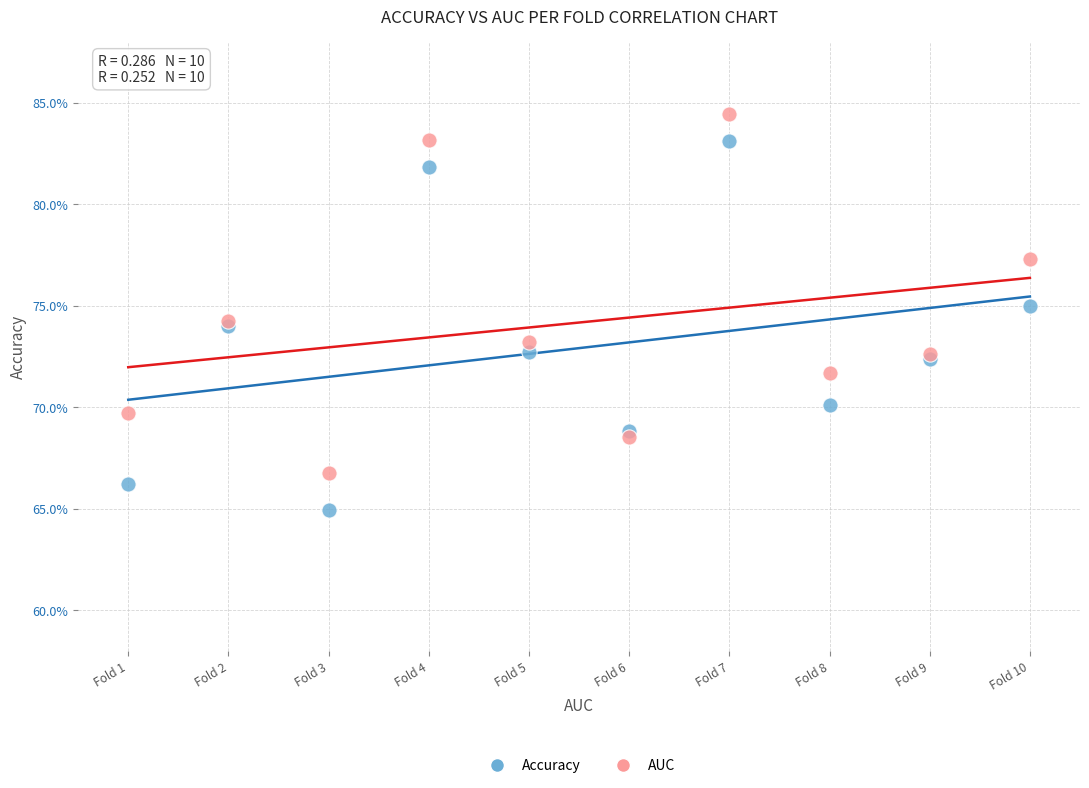

Which series contains the lowest Y value?

Accuracy